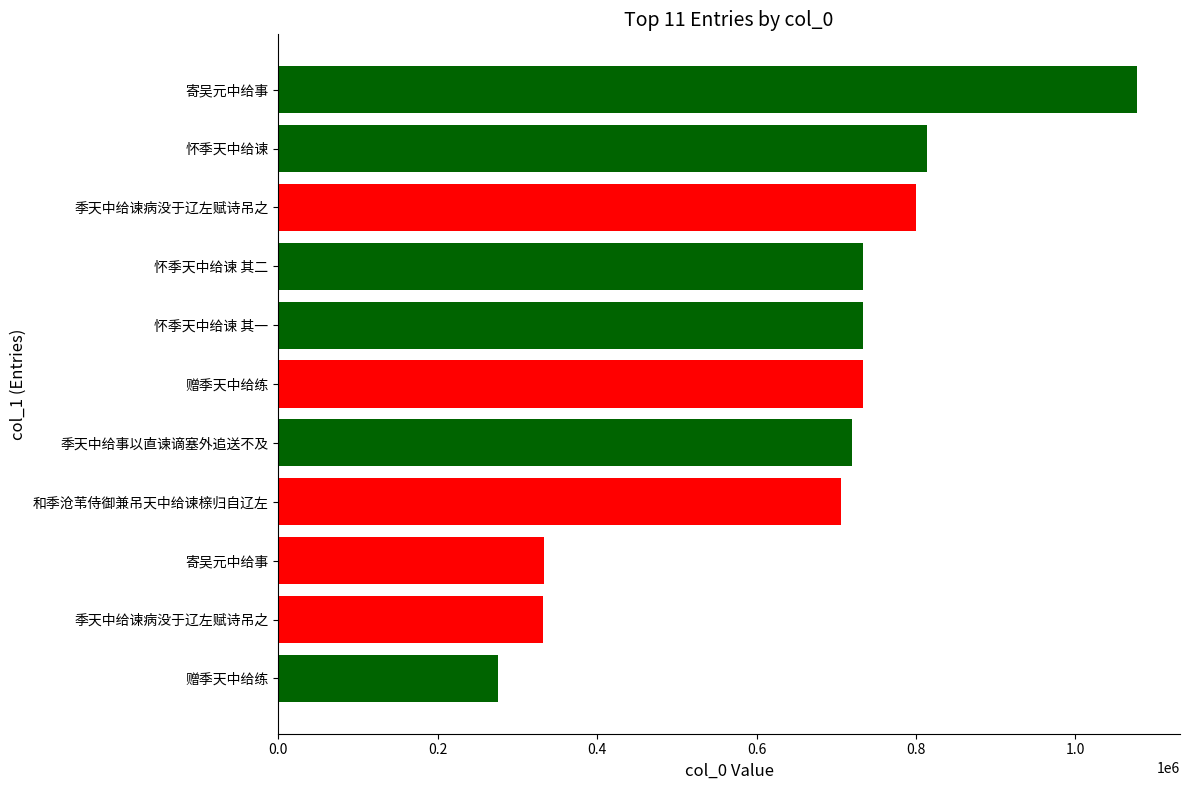

What is the maximum value shown in the chart?

1077216